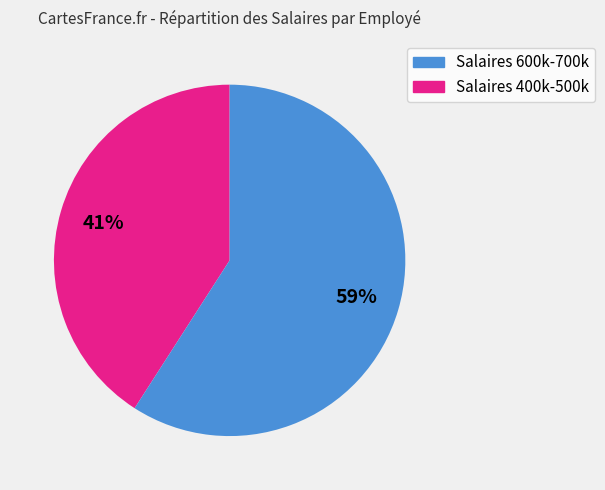

Is there any slice that represents more than half of the pie?

Yes